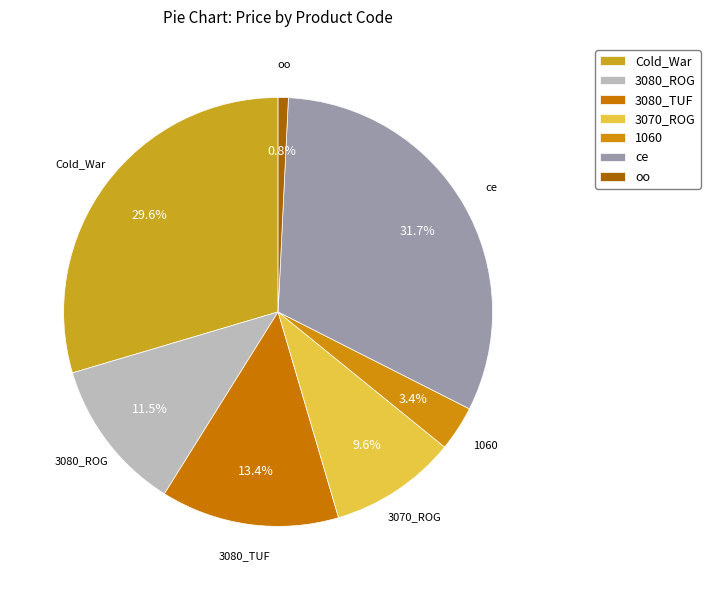

Which has a higher value, 3080_ROG or 1060?

3080_ROG